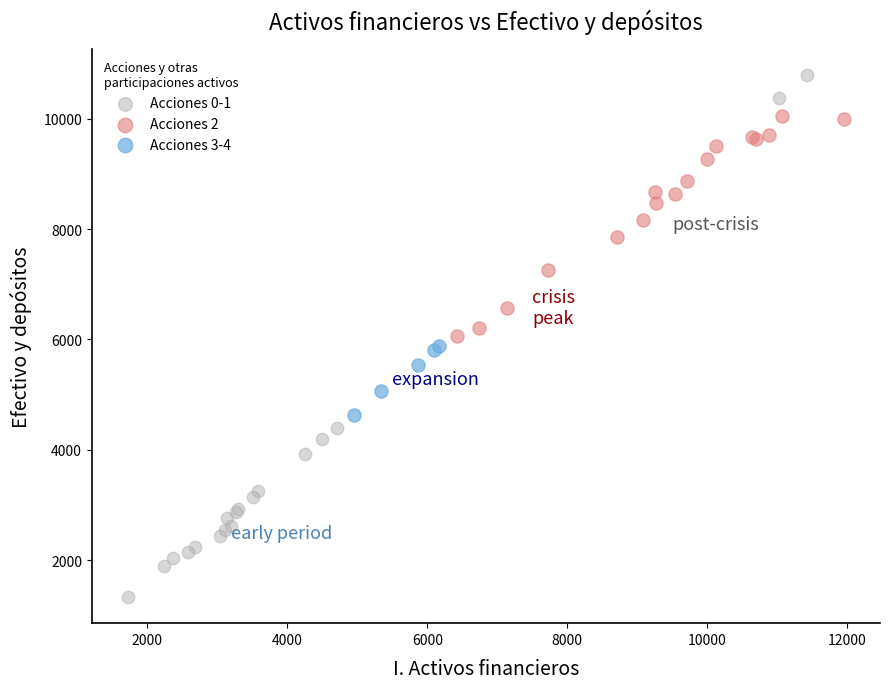

Which series reaches the maximum Y coordinate?

Acciones 0-1